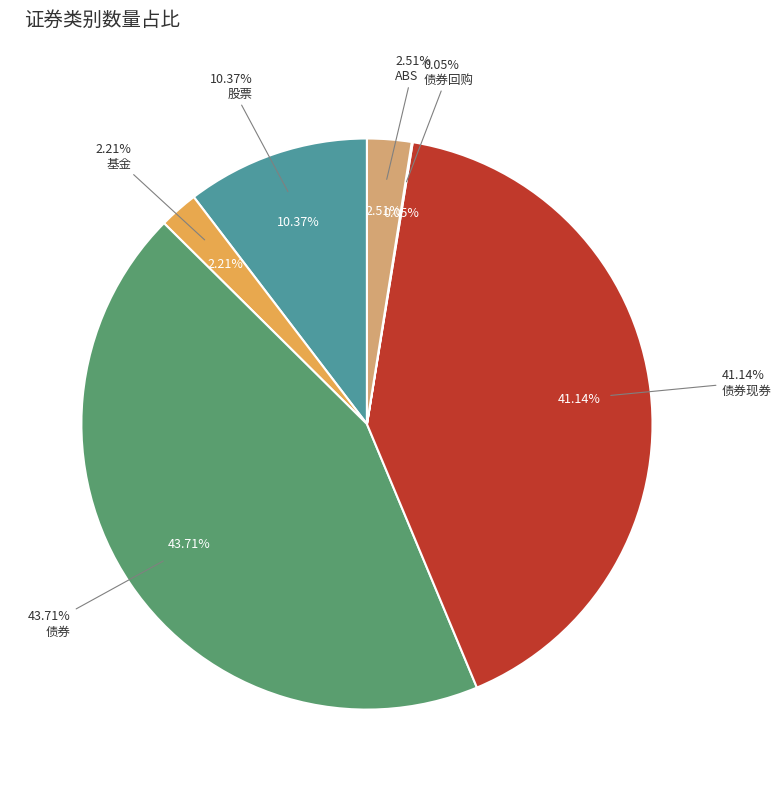

Does any single category account for the majority?

No